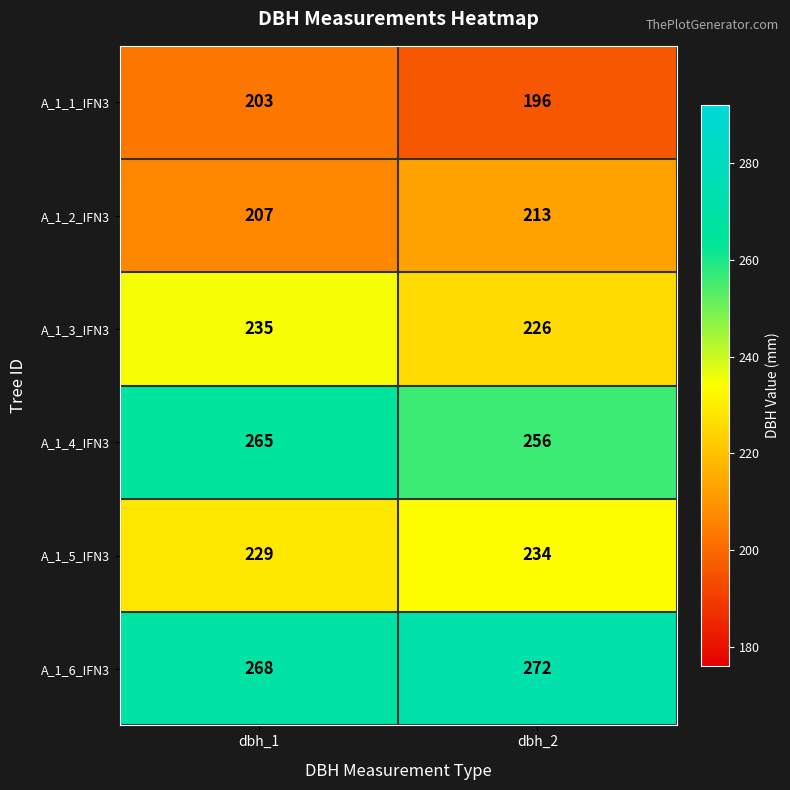

The A_1_6_IFN3 series shows 268 at dbh_1. True or false?

True